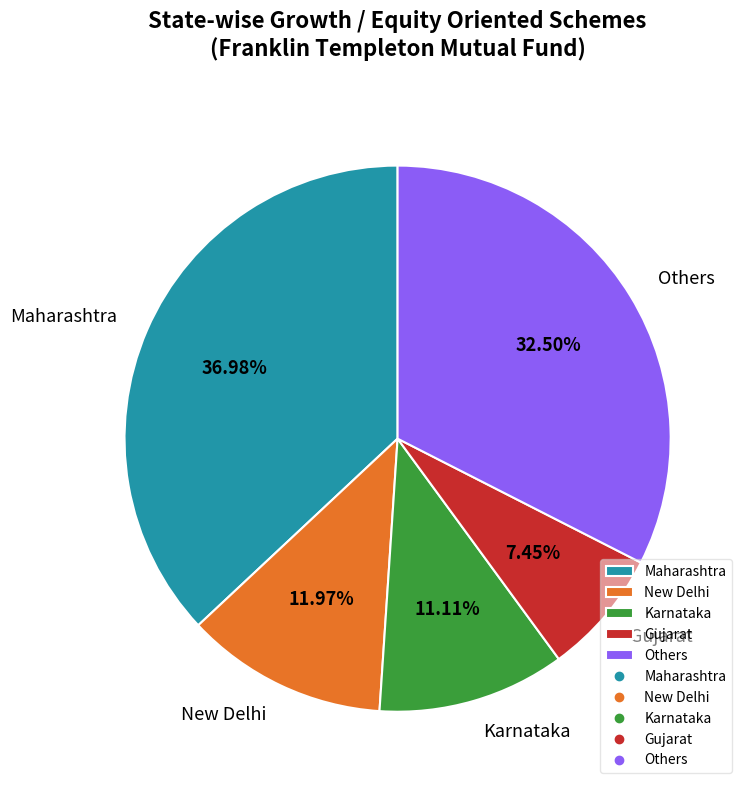

Which has a higher value, Karnataka or New Delhi?

New Delhi